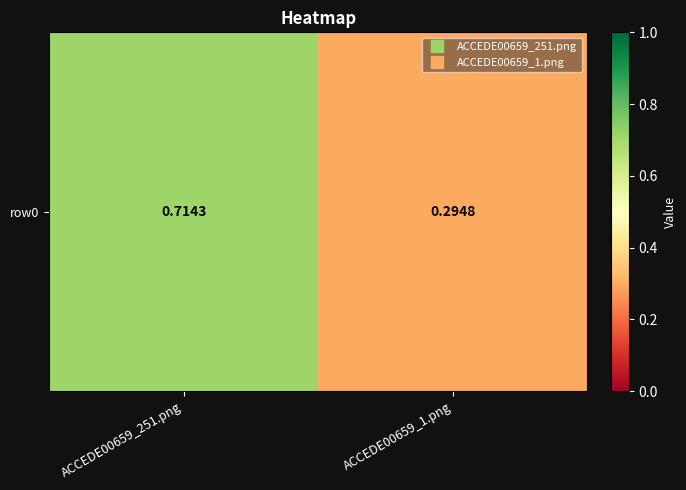

What is the maximum value shown in the chart?

0.7